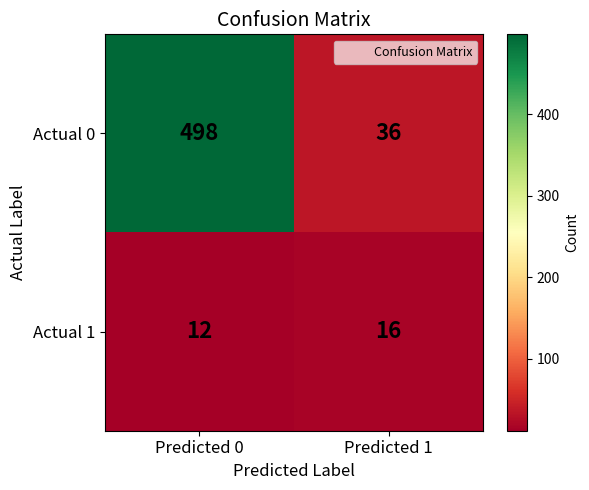

What is the sum of all Actual 1 values?

28